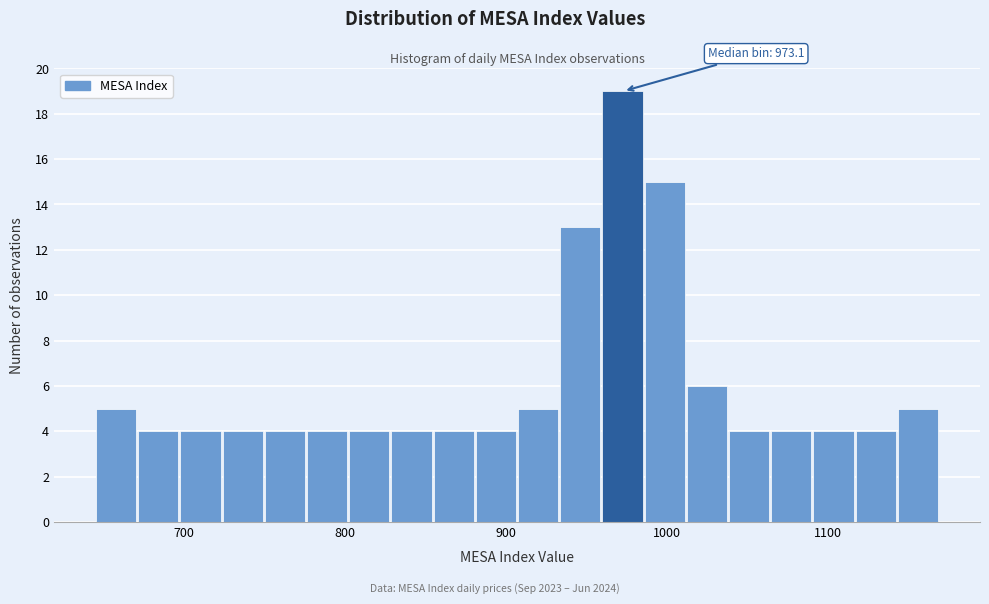

Read against the x-axis, roughly where is the centre of the tallest bar?

970